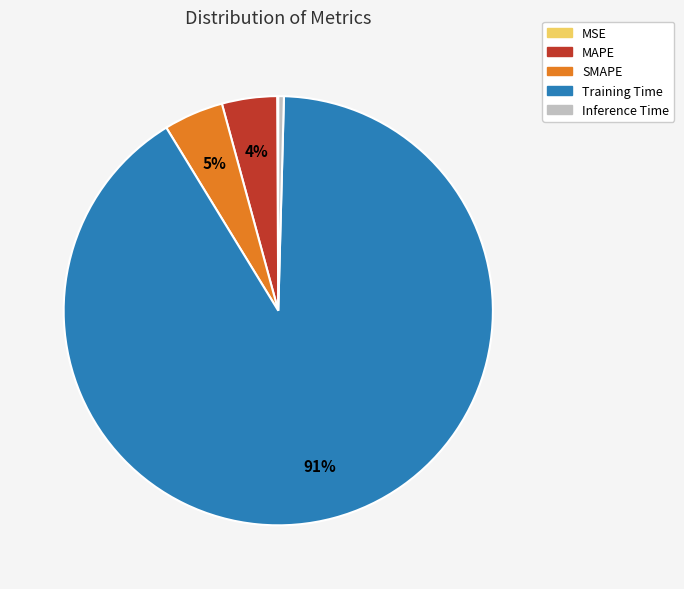

Do MAPE and Training Time together represent more than half of the pie?

Yes